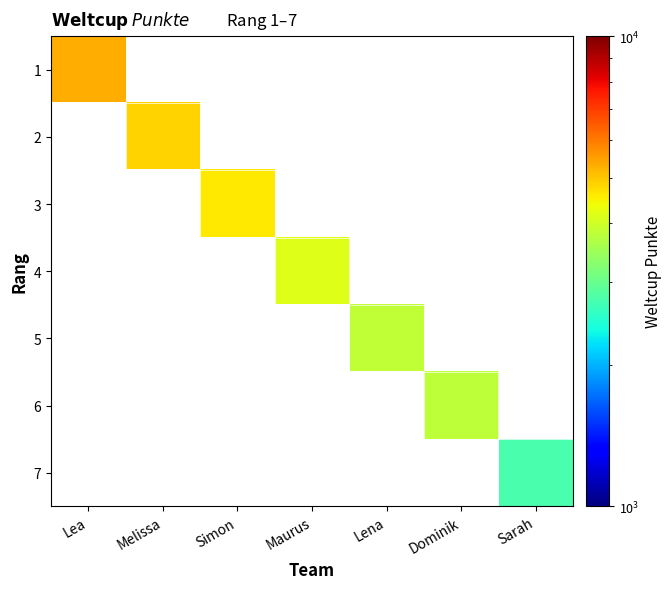

How many distinct data groups are displayed?

7